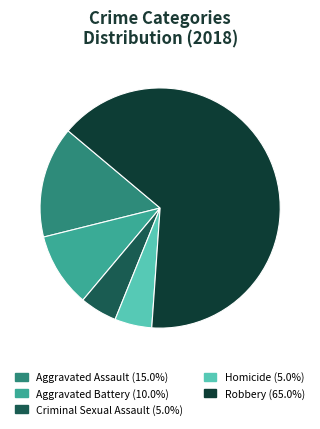

Is there any slice that represents more than half of the pie?

Yes